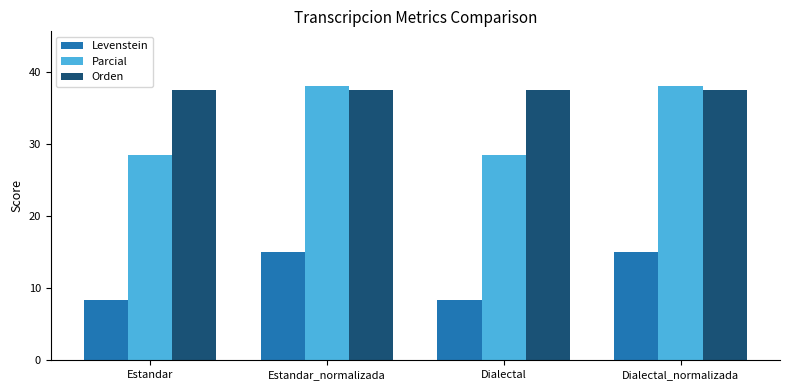

What position from the left is Dialectal_normalizada?

4